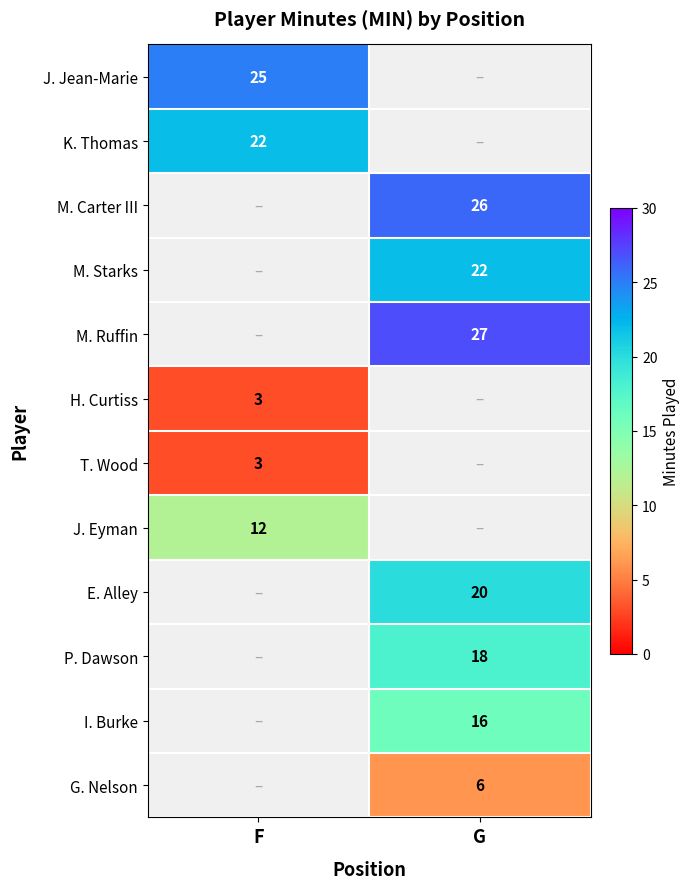

The M. Carter III series shows 40.2 at G. True or false?

False